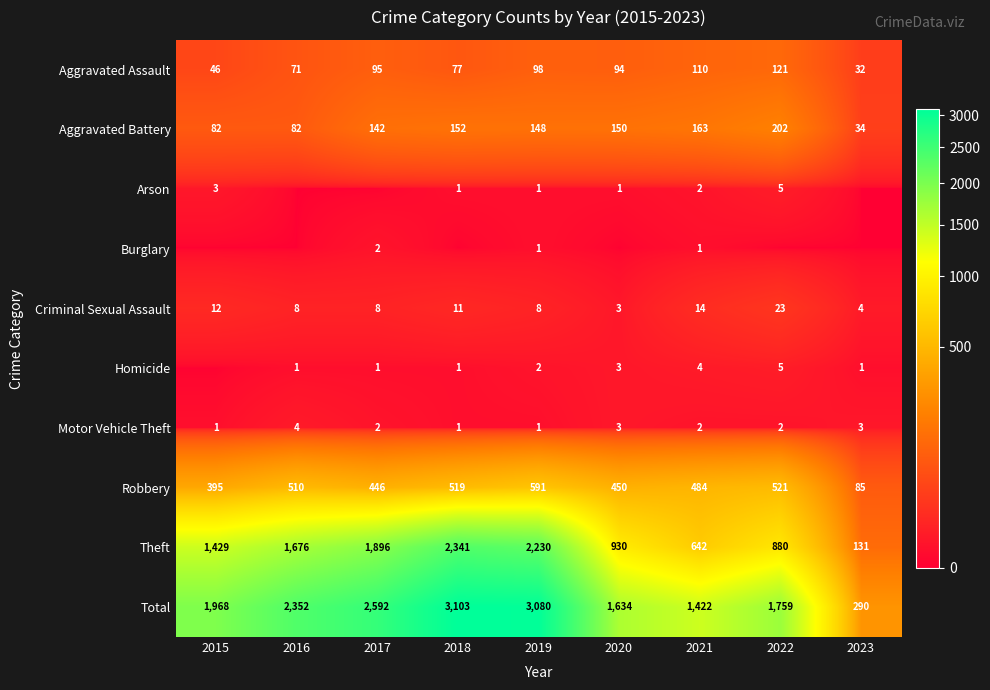

The value of Motor Vehicle Theft at 2017 is 2. True or false?

True